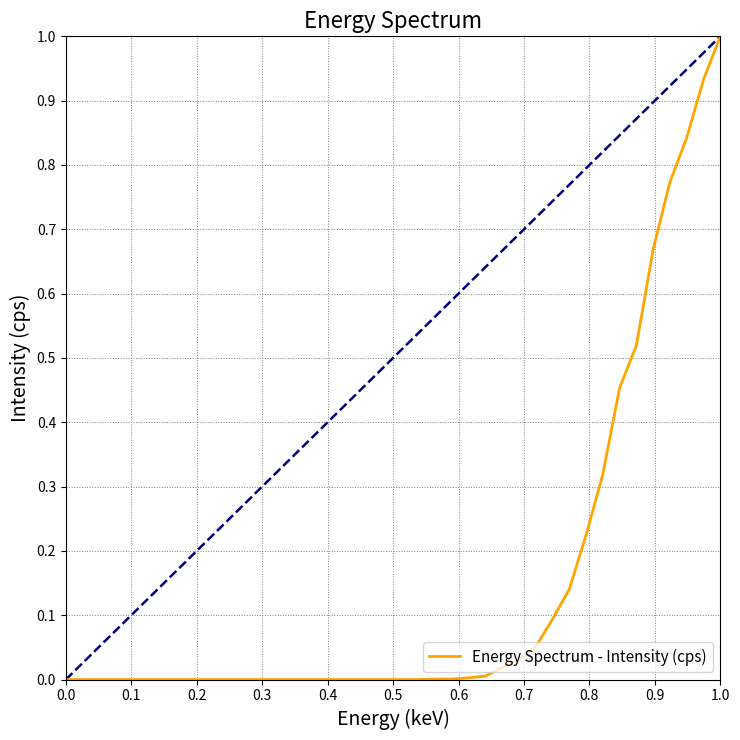

What is the difference between the maximum and minimum values?

1.0